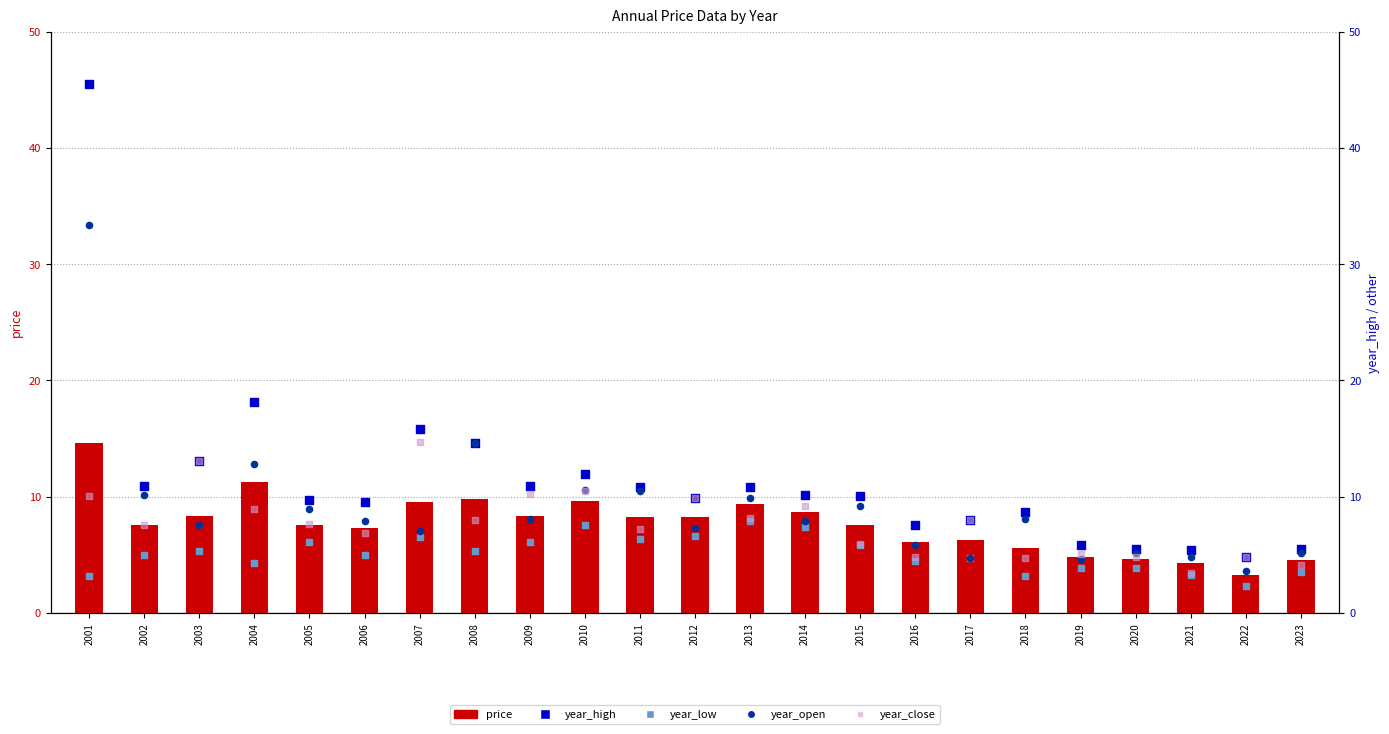

What are all the series names shown in the legend?

price, year_high, year_low, year_open, year_close